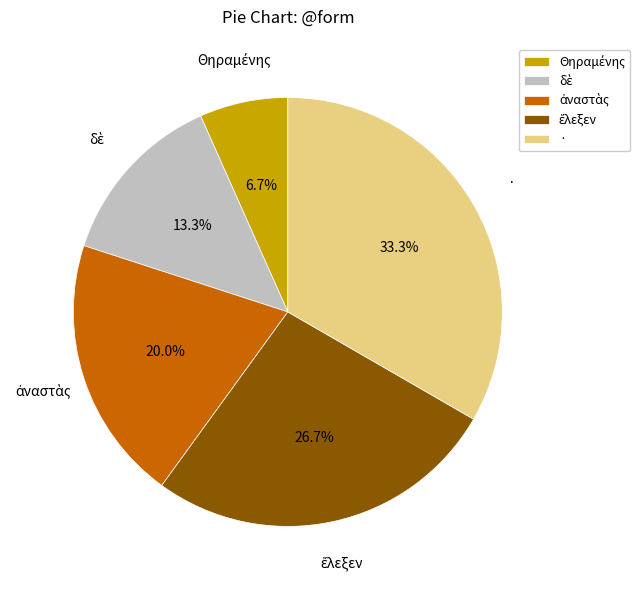

Does any single category account for the majority?

No